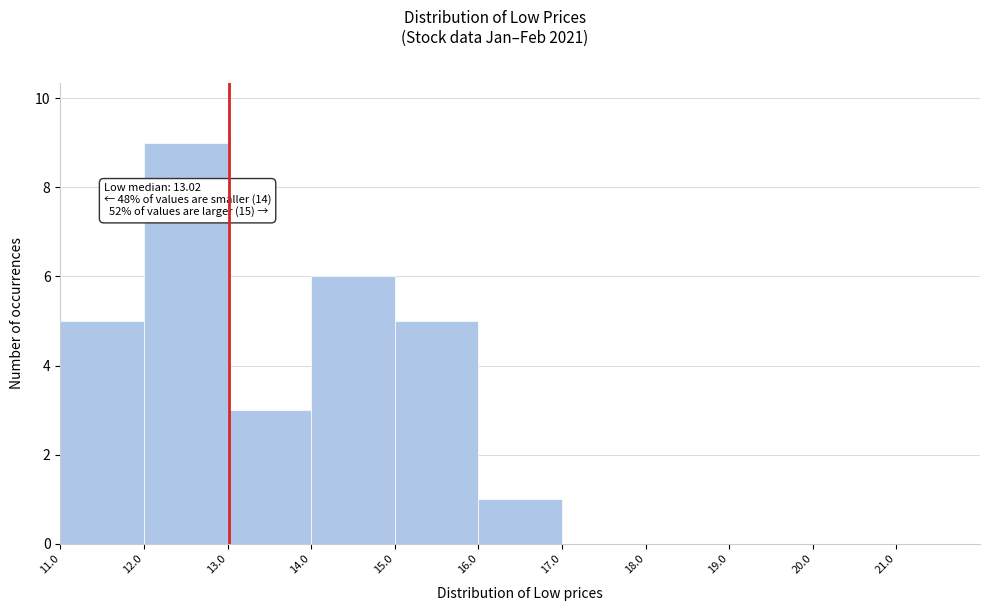

Over which range of the x-axis is the bar tallest?

12 to 13